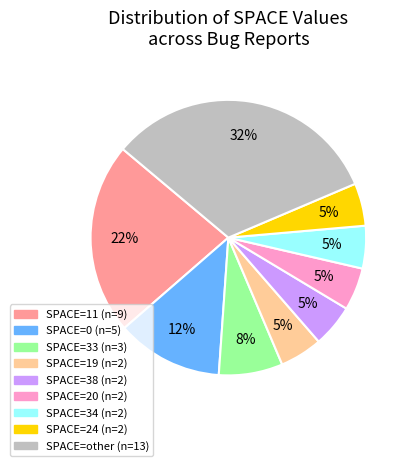

Does any single category account for the majority?

No